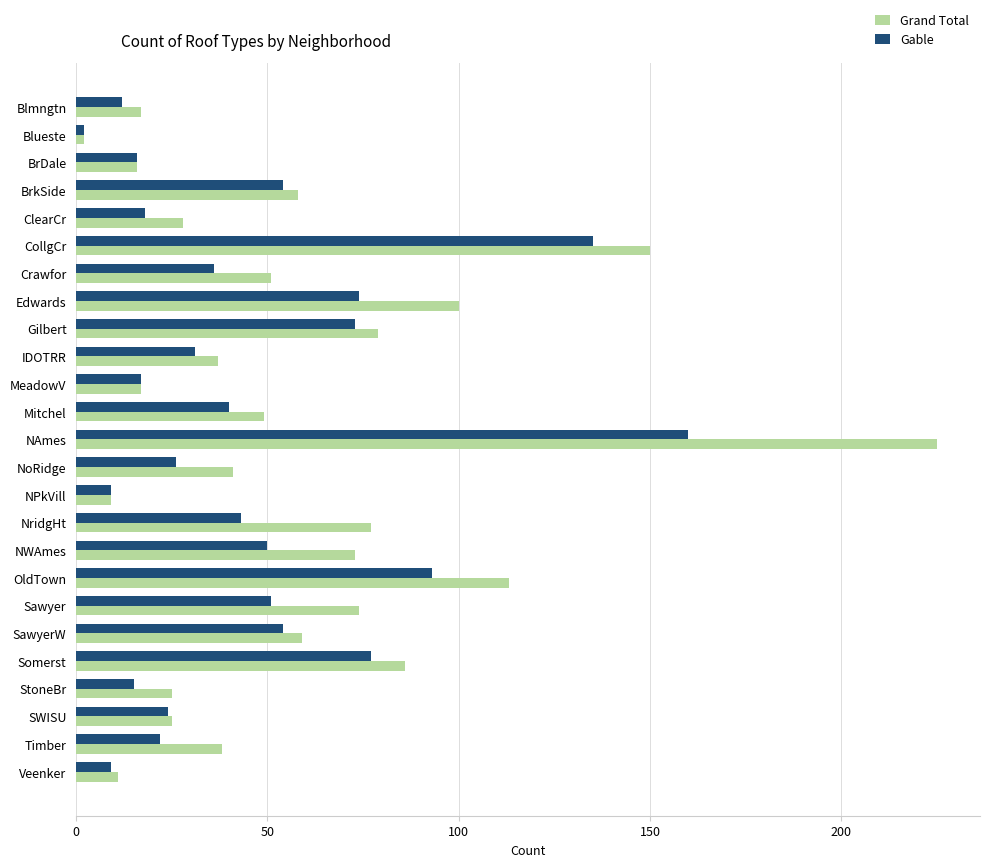

Rank the series by their average value, from highest to lowest.

Grand Total, Gable